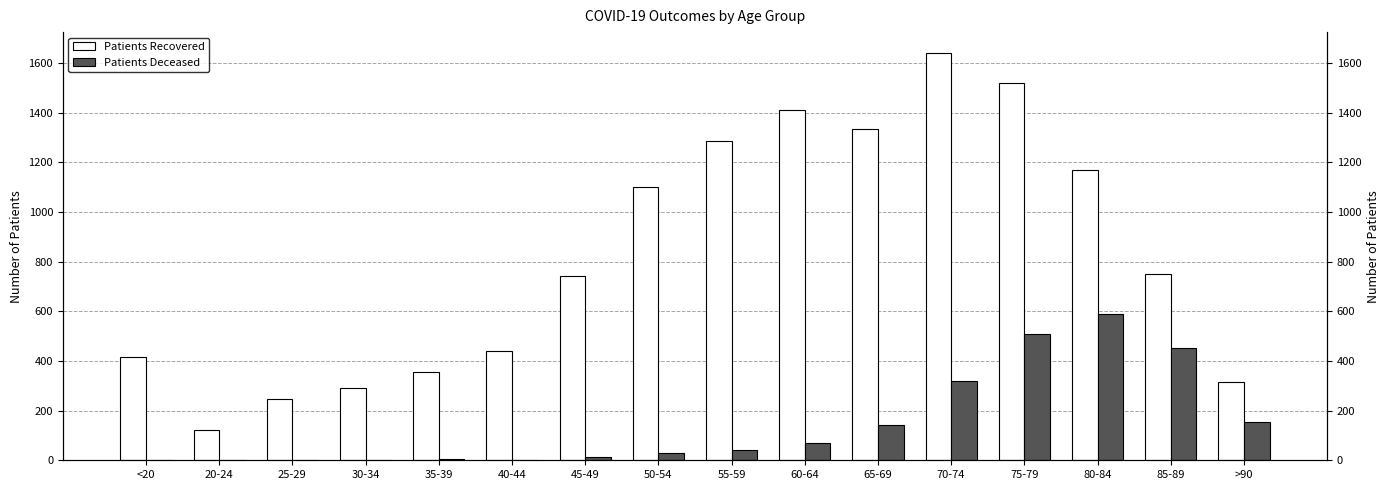

How many positive values does the Patients Deceased series have?

15